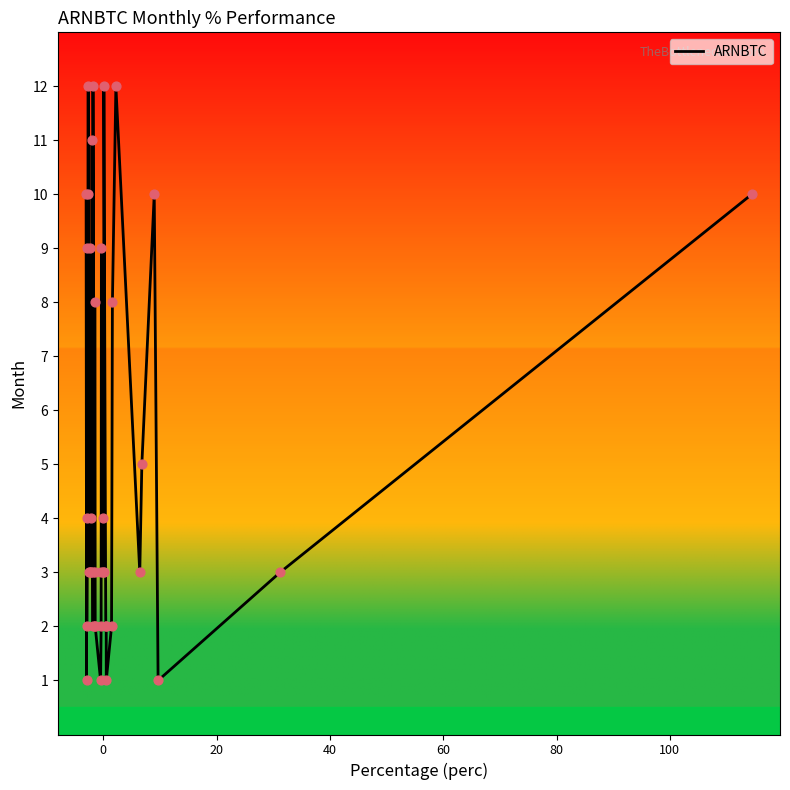

What is the difference between the maximum and minimum values?

11